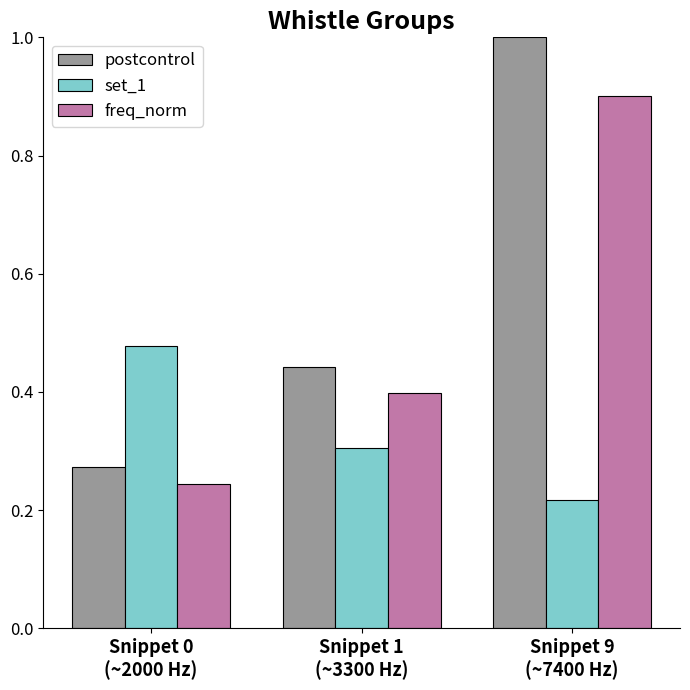

The set_1 series shows 0.1 at Snippet 9
(~7400 Hz). True or false?

False